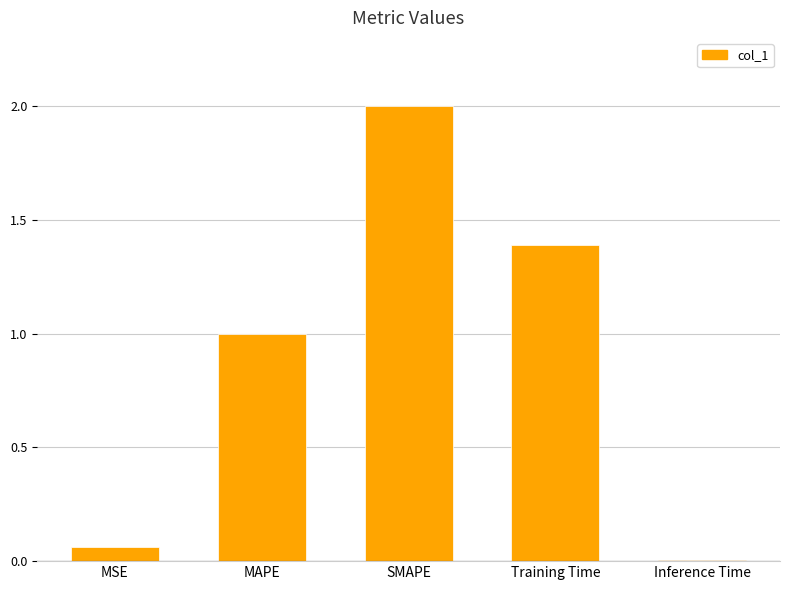

What is the approximate value at SMAPE?

2.0